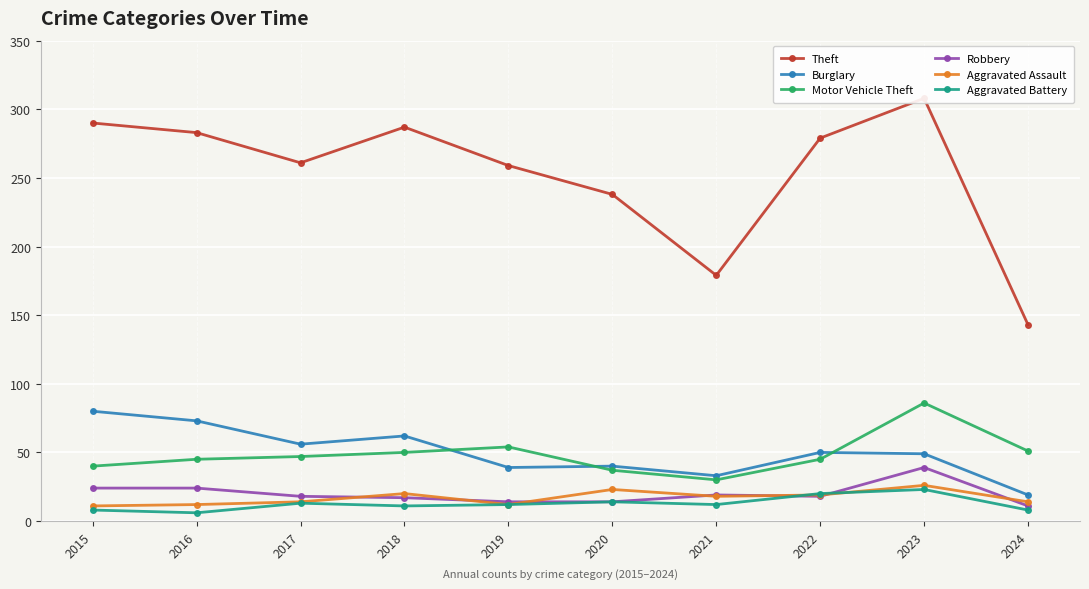

Which series has the widest spread of values?

Theft